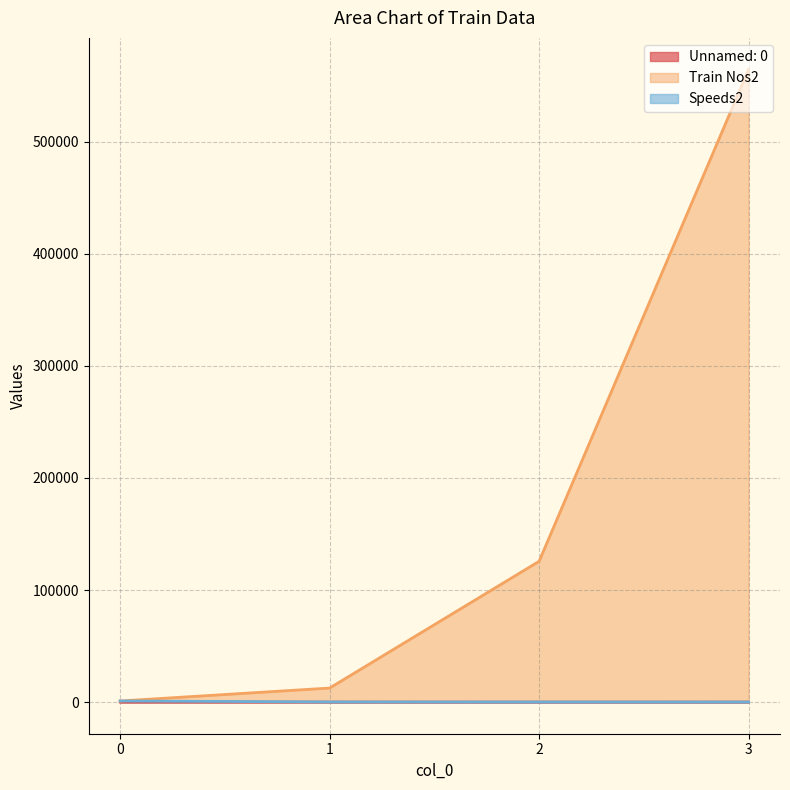

How many distinct data groups are displayed?

3